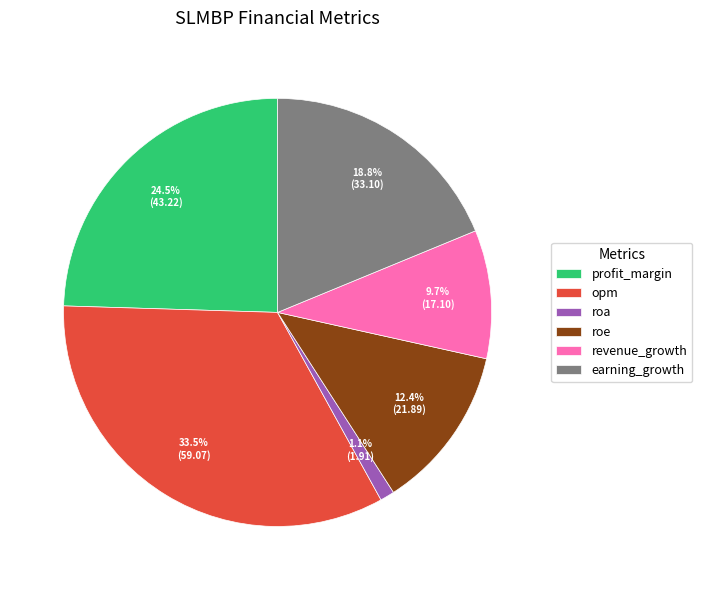

What is the smallest slice in the pie chart?

roa